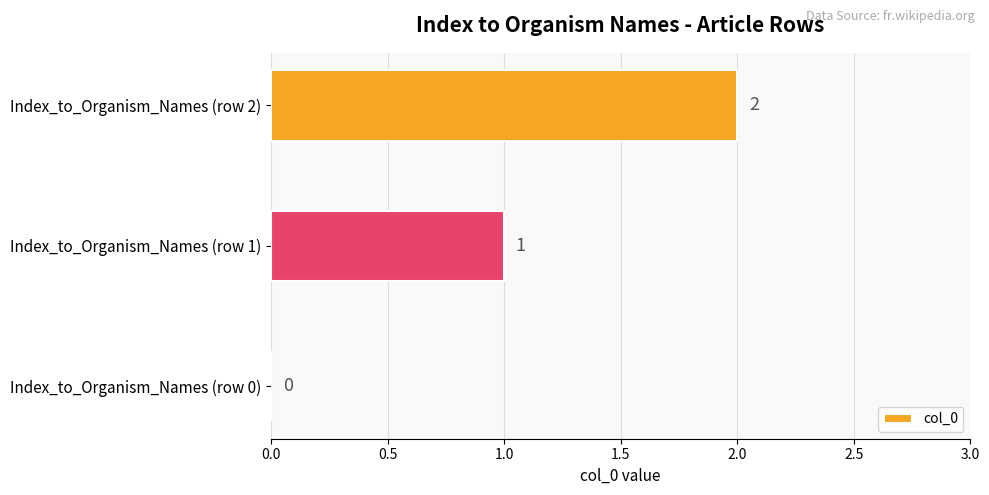

How many positive values are there?

2